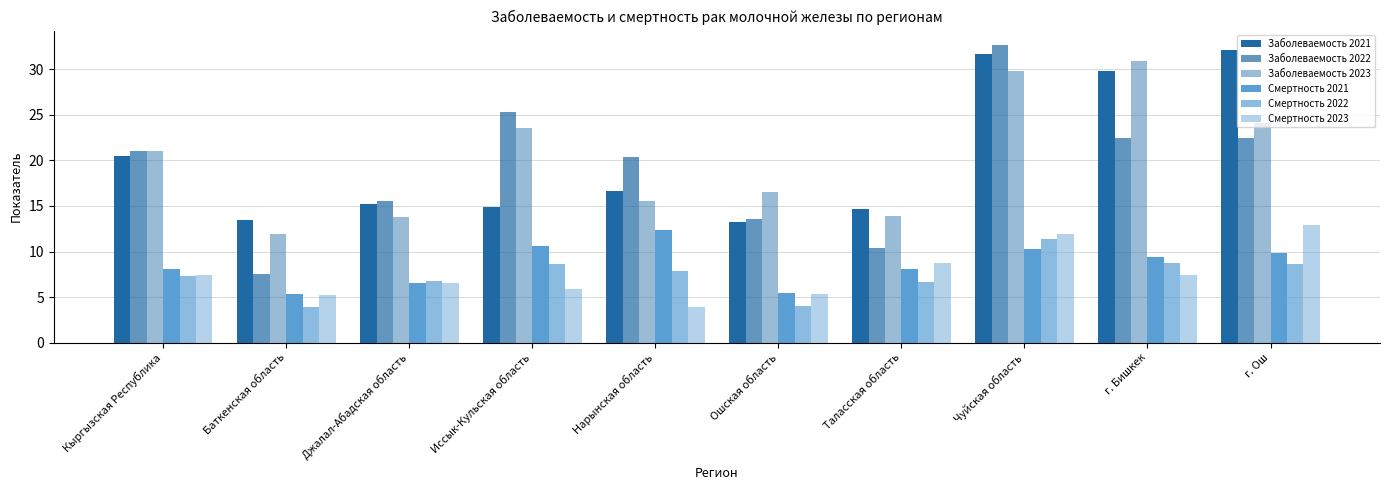

What is the greatest value displayed?

32.6